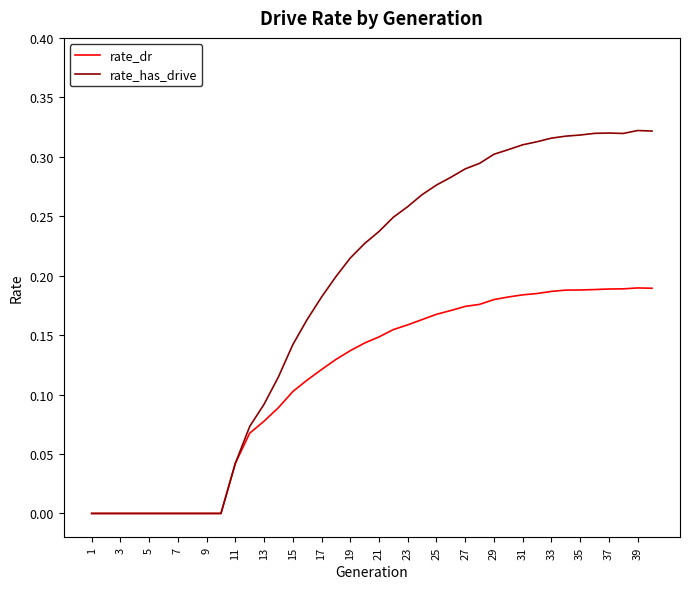

Which series has the largest total across all categories?

rate_has_drive